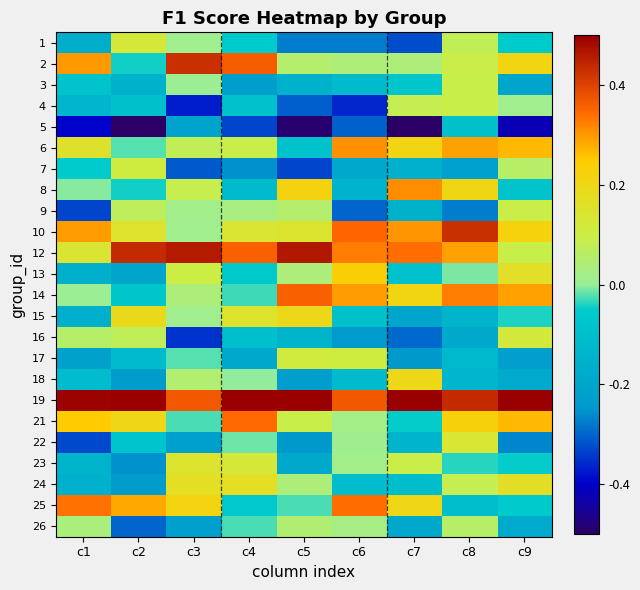

Between c3 and c4, which is larger?

c3